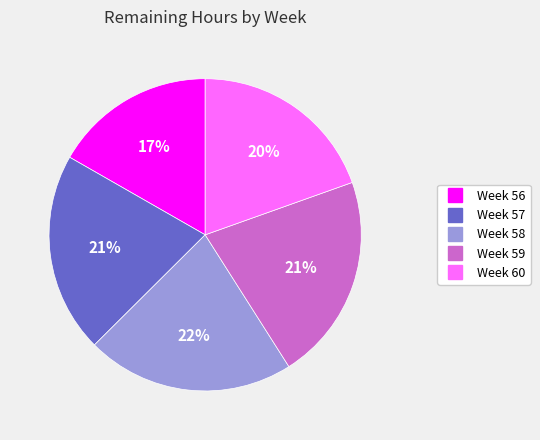

How many segments does this pie chart have?

5